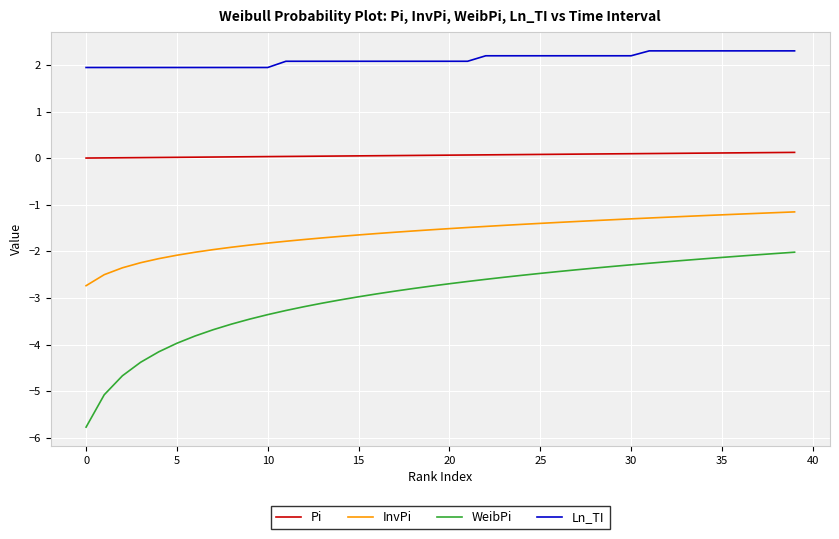

Which series has the largest range (max minus min)?

WeibPi